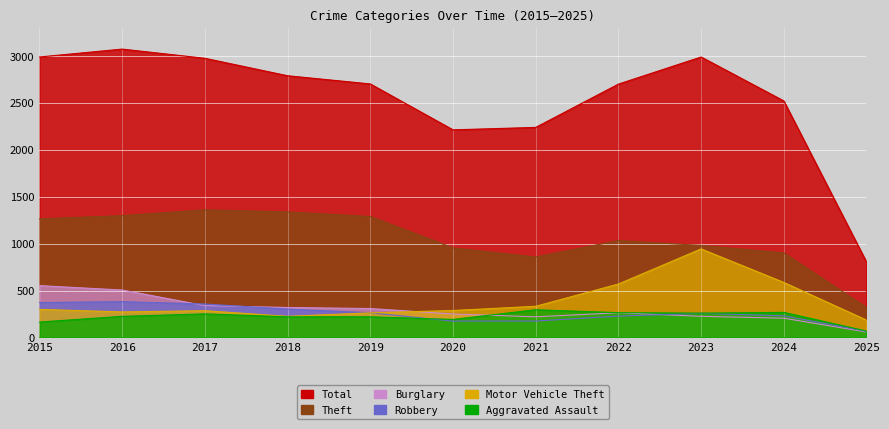

What are all the series names shown in the legend?

Total, Theft, Burglary, Robbery, Motor Vehicle Theft, Aggravated Assault